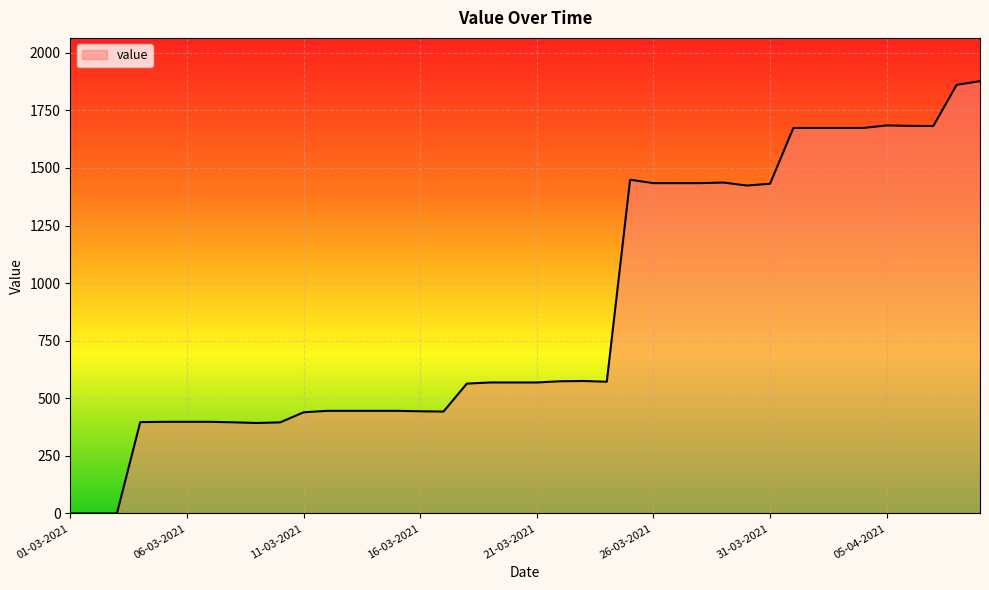

What is the difference between the maximum and minimum values?

1876.9